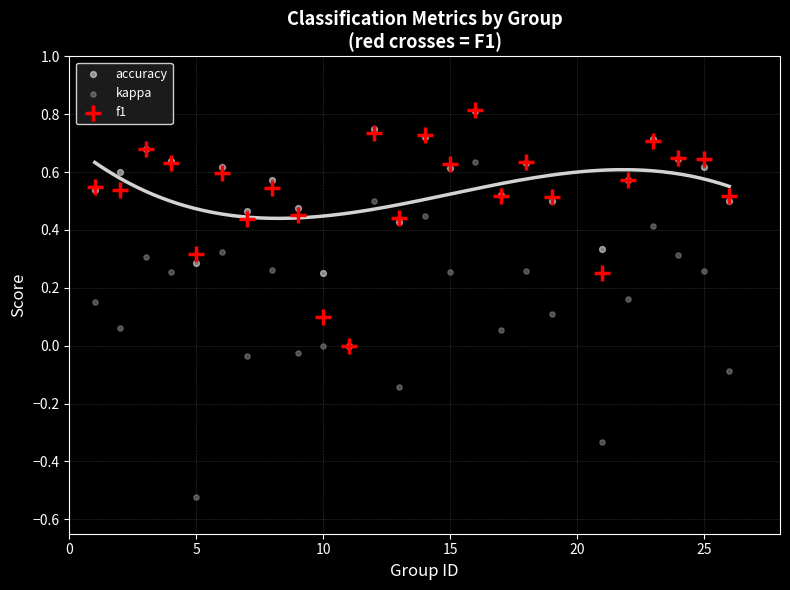

What are all the series names shown in the legend?

accuracy, kappa, f1